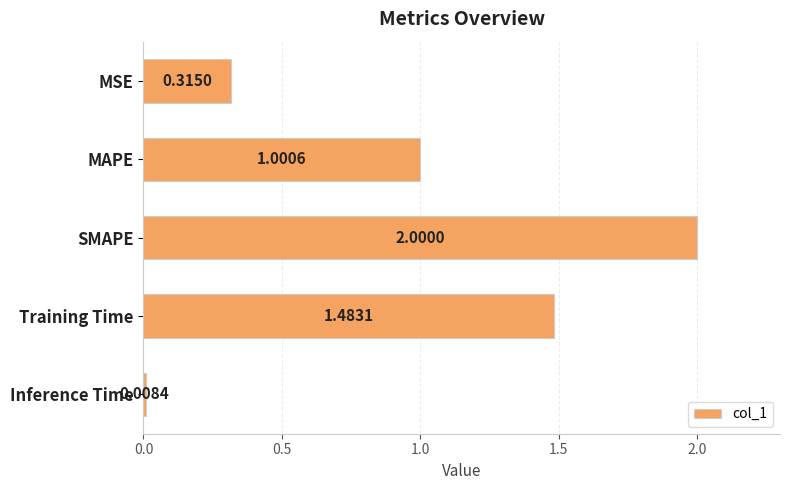

What is the label of the 5th bar from the bottom?

MSE